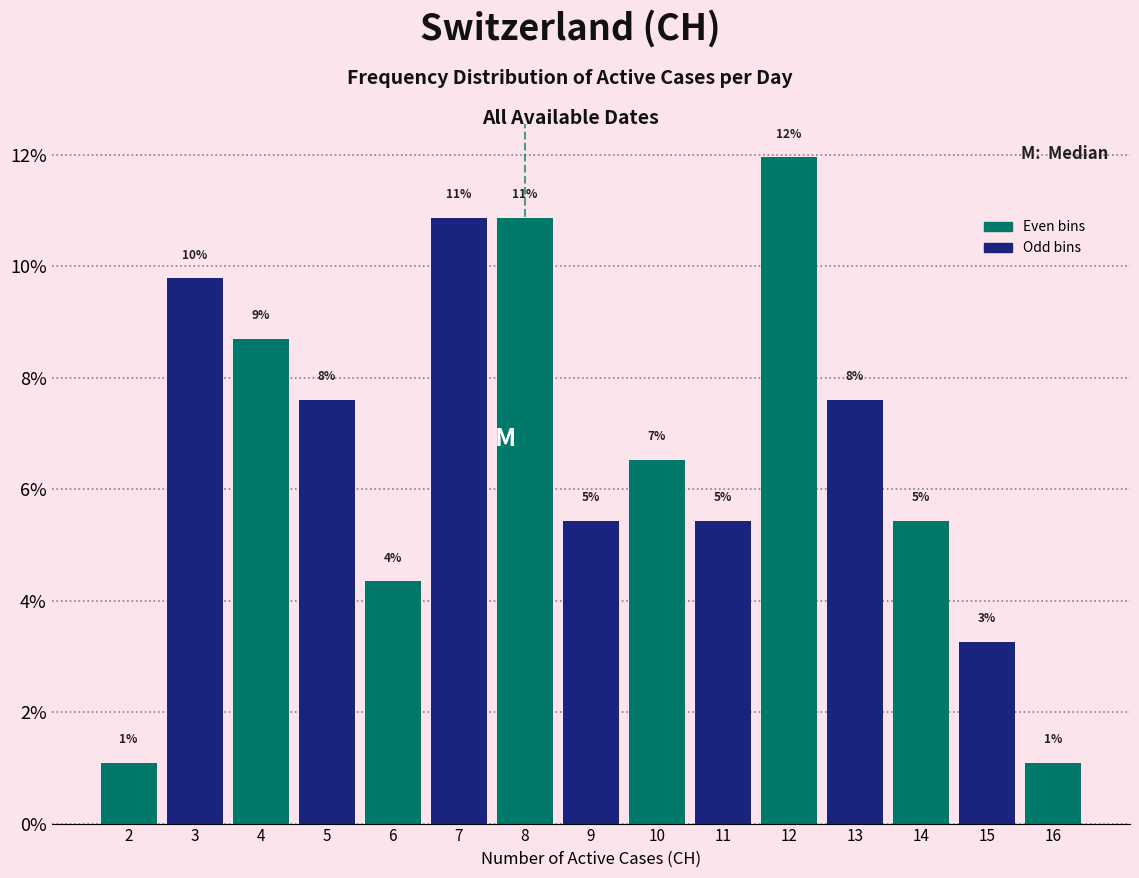

Does the chart contain any negative values?

No